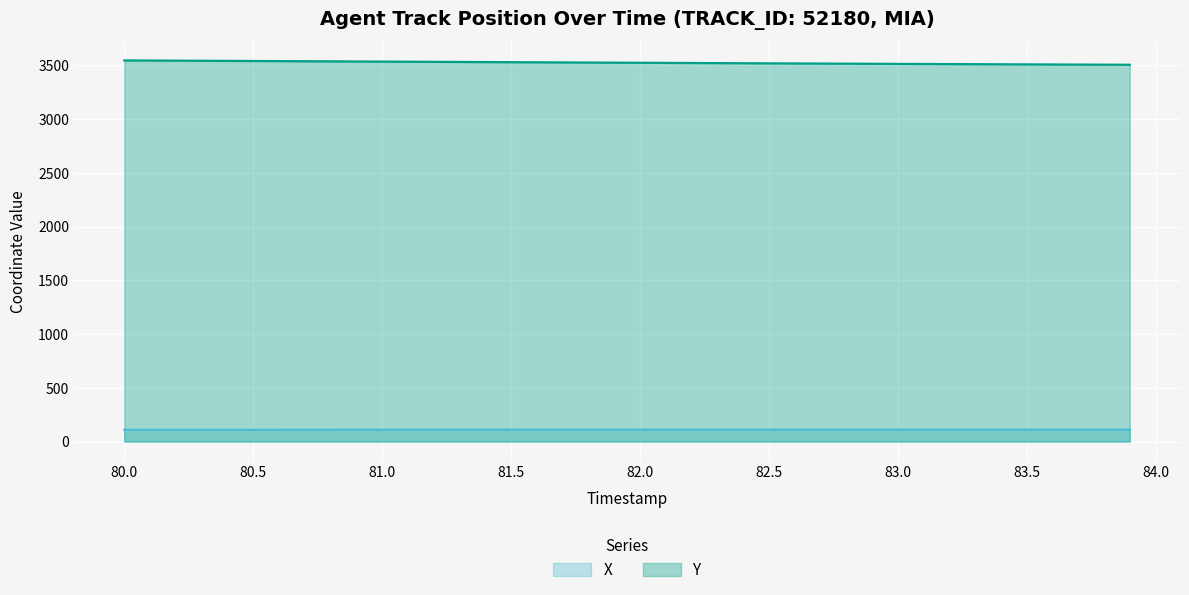

At which label does X reach its minimum?

80.0